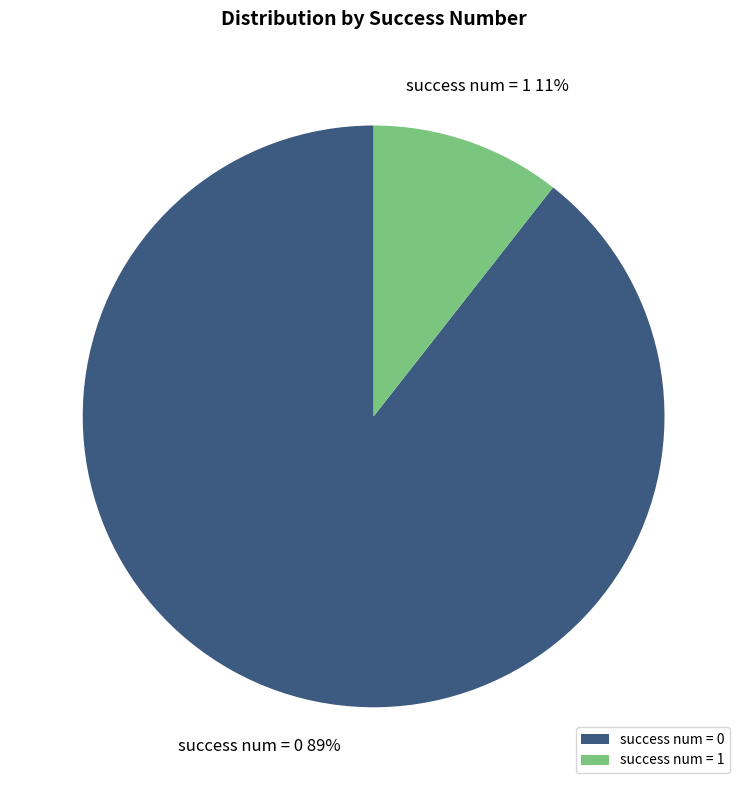

What is the largest slice in the pie chart?

success num = 0